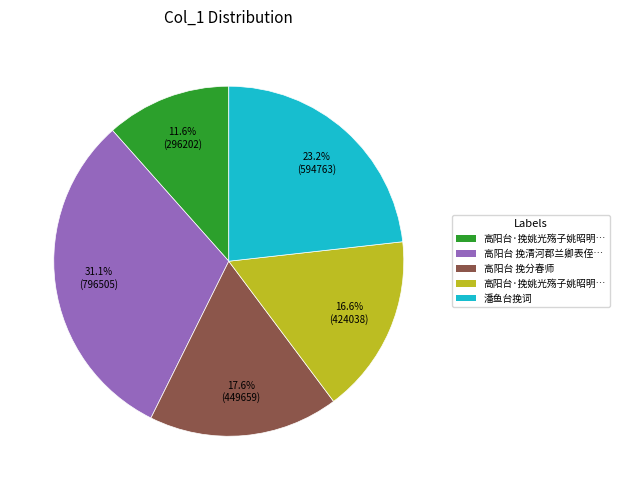

Count the number of slices in the pie.

5